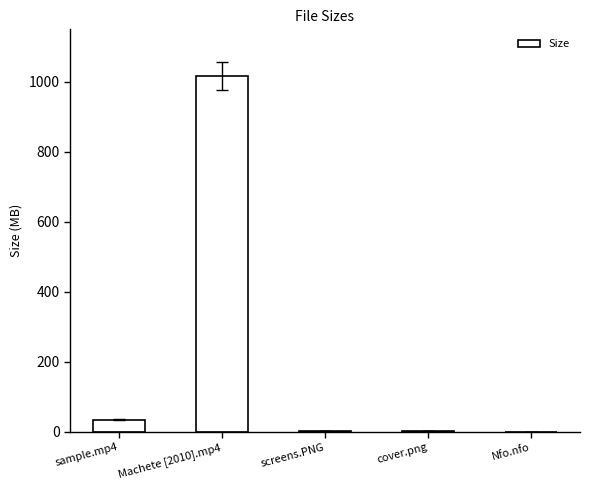

What is the sum of all values?

1053.3